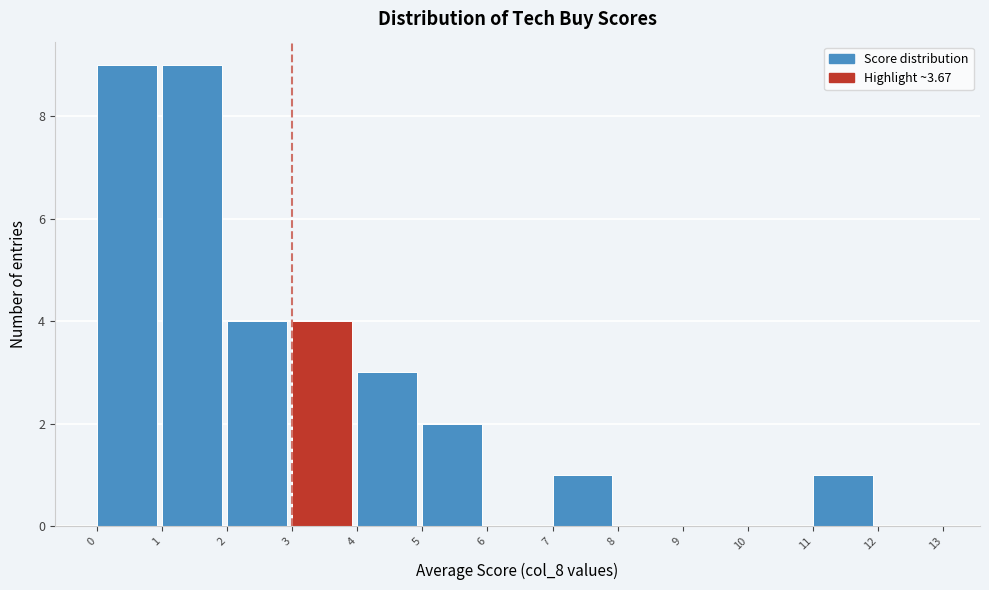

How tall is the bar that spans 3 to 4 on the x-axis? The values are not printed on the chart, so give them approximately, as read against the axis.

4